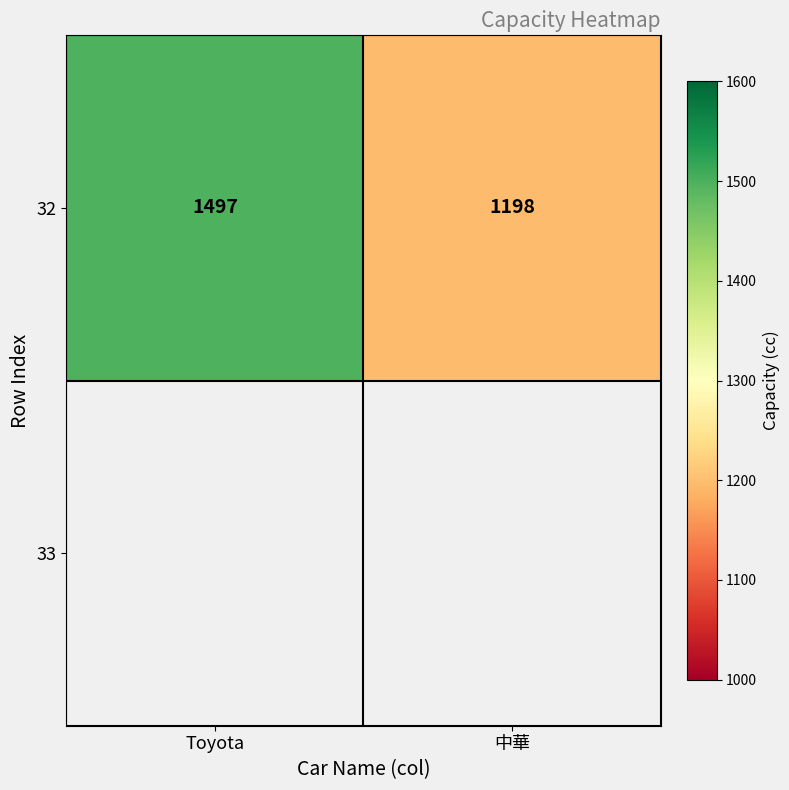

At which category does the chart reach its minimum across all series?

中華